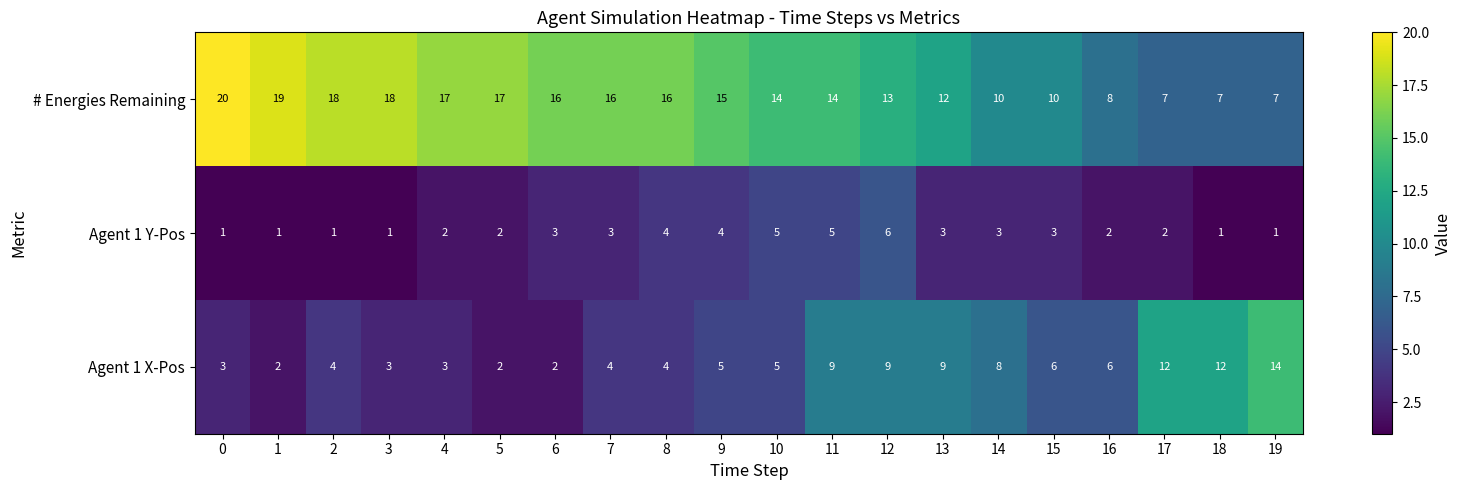

How many Agent 1 Y-Pos values are between 1 and 4?

17